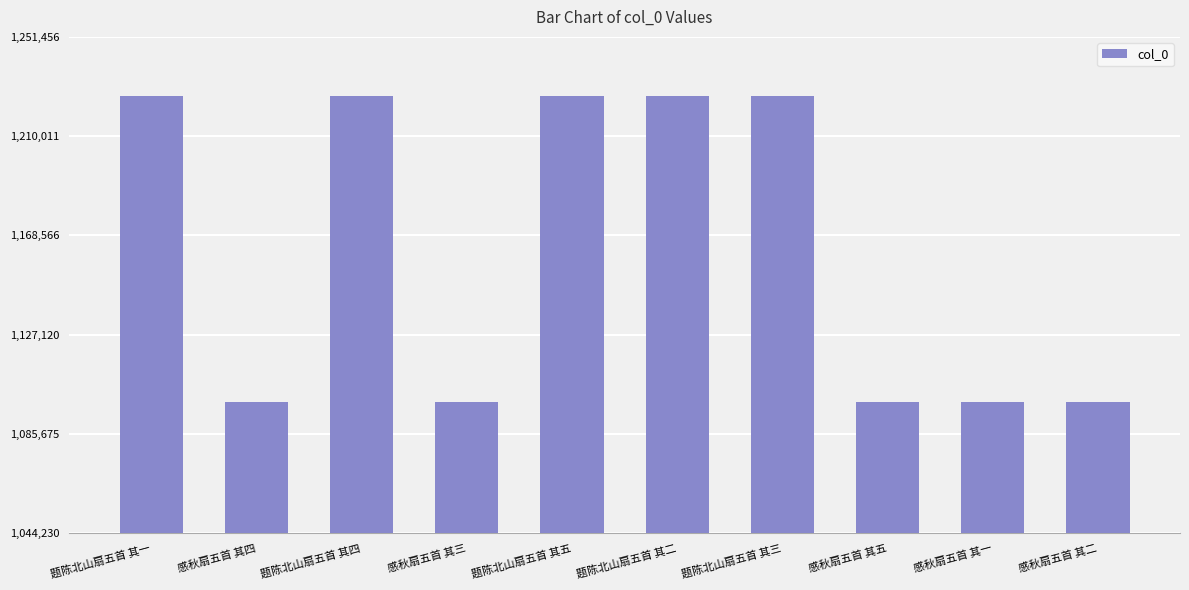

What is the change in value from 题陈北山扇五首 其四 to 题陈北山扇五首 其三?

-1